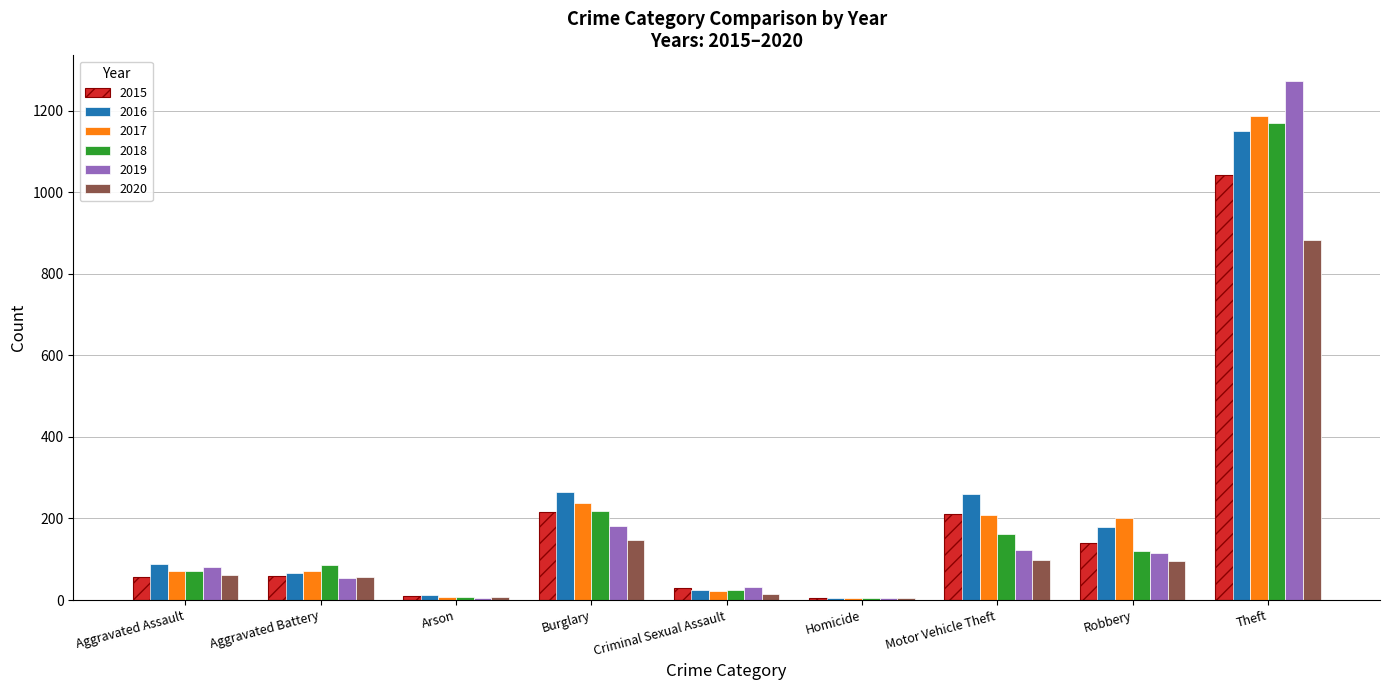

At which category does the chart reach its peak across all series?

Theft